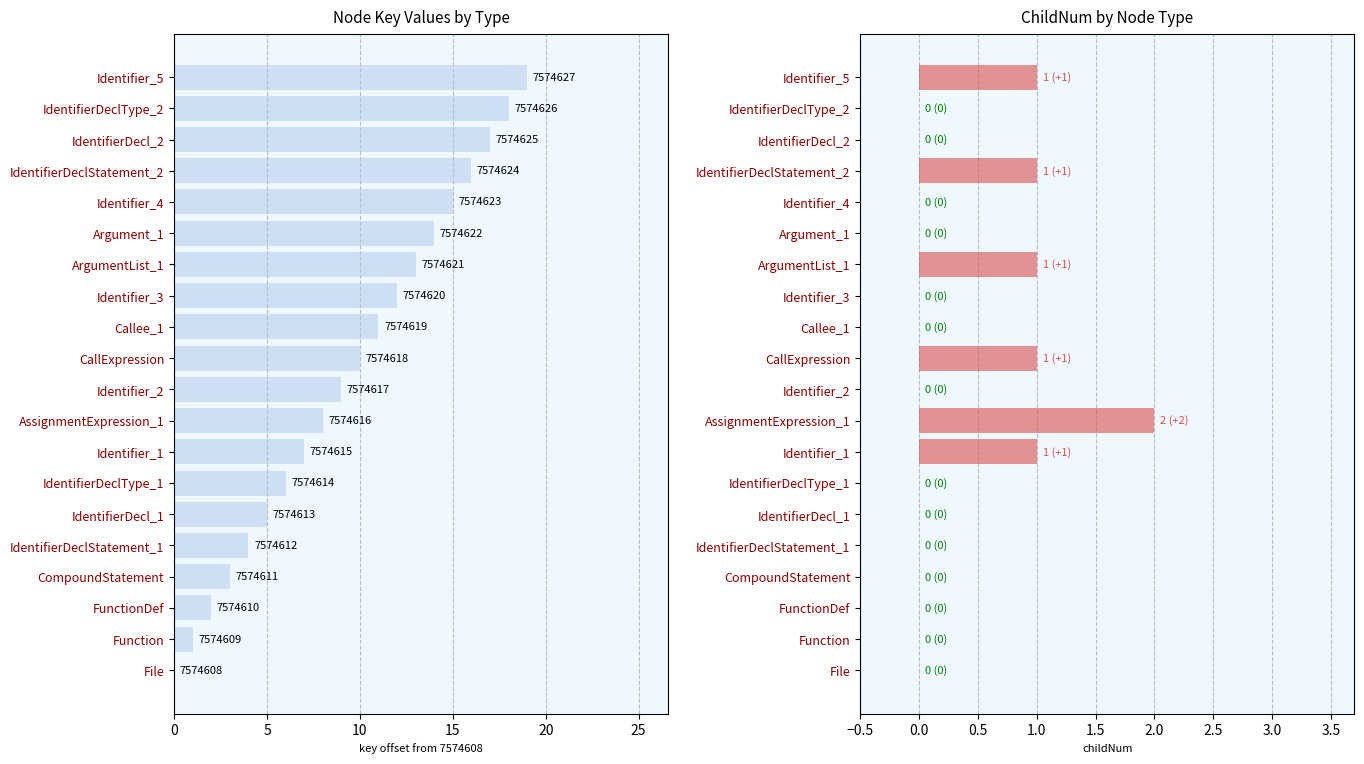

What is the average value of the key series?

10